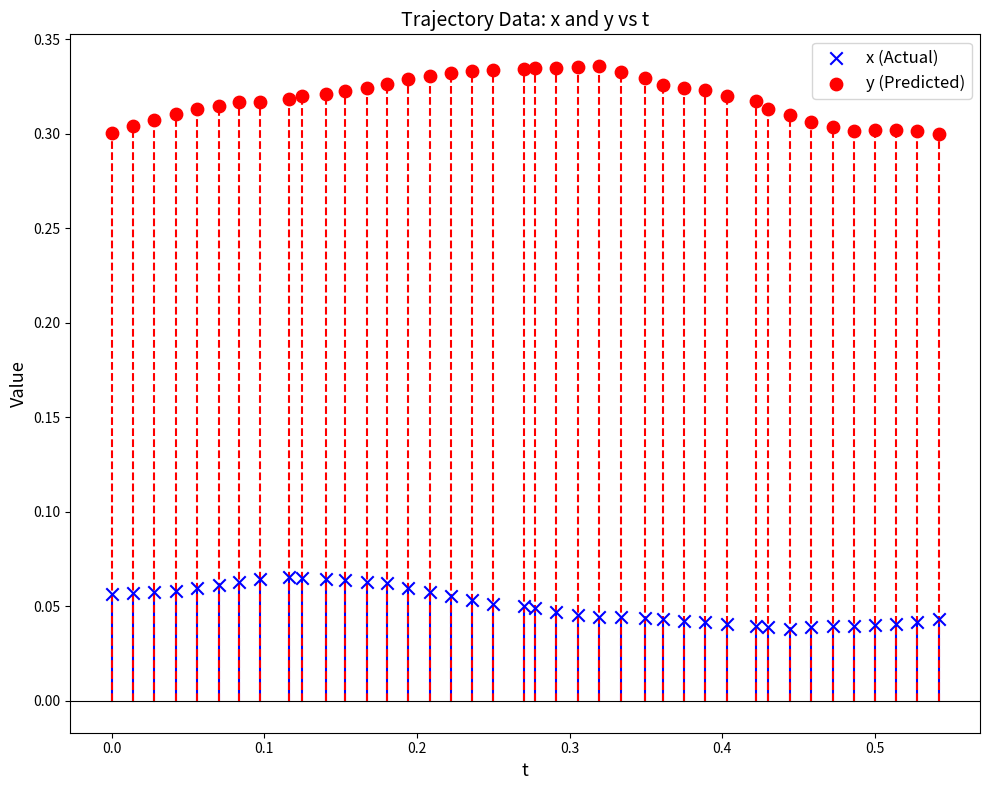

Which series contains the highest Y value?

y (Predicted)